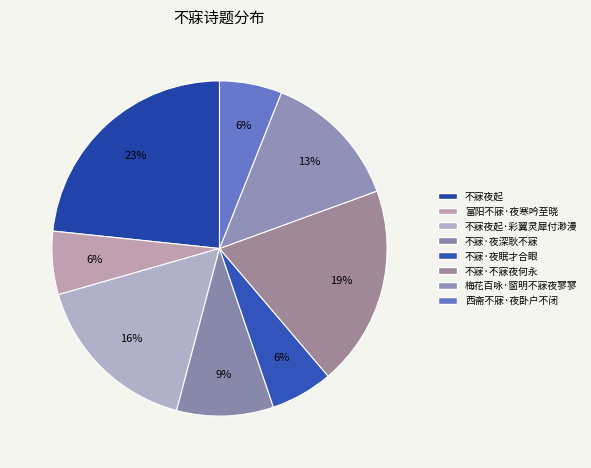

Count the number of slices in the pie.

8